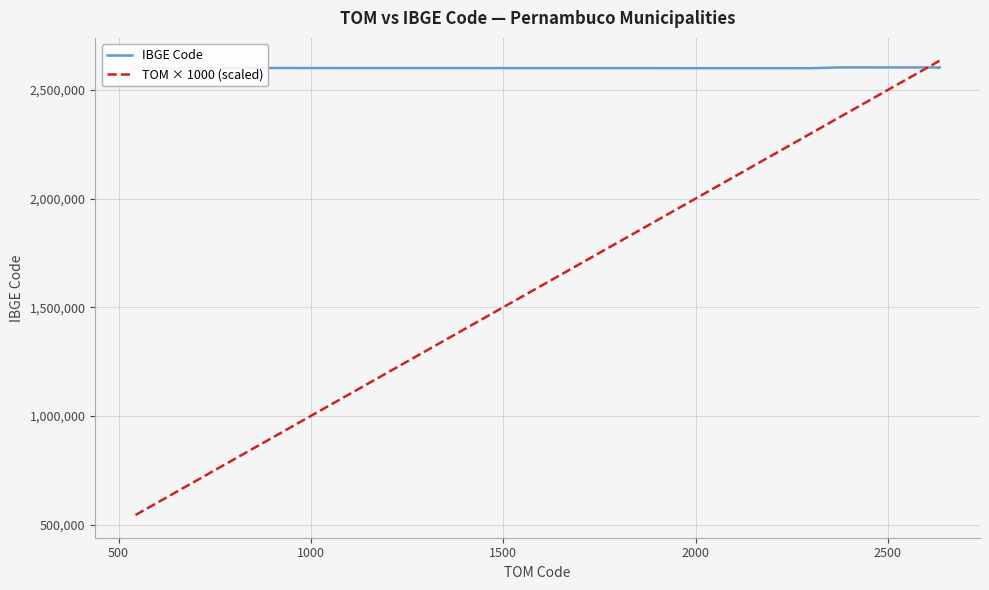

List the series in order of their overall mean, highest first.

IBGE Code, TOM × 1000 (scaled)